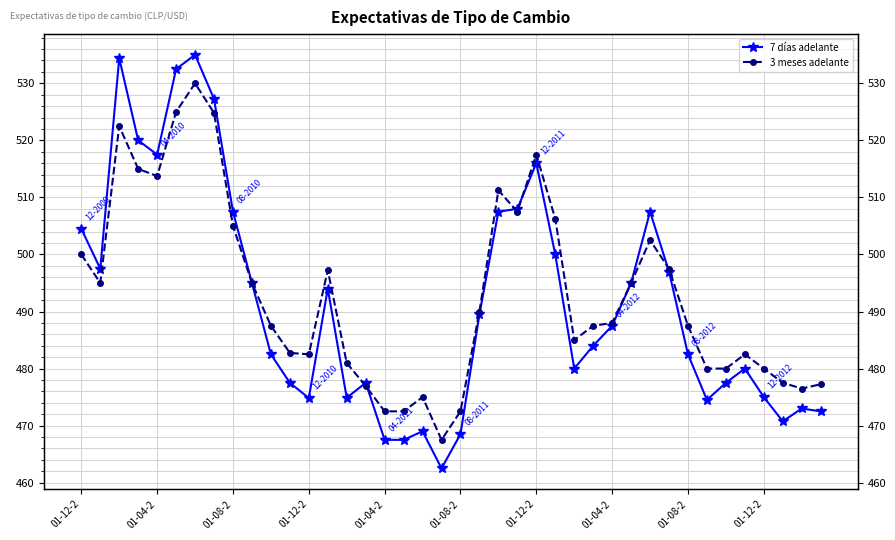

Which has a higher value, 28 or 39?

28